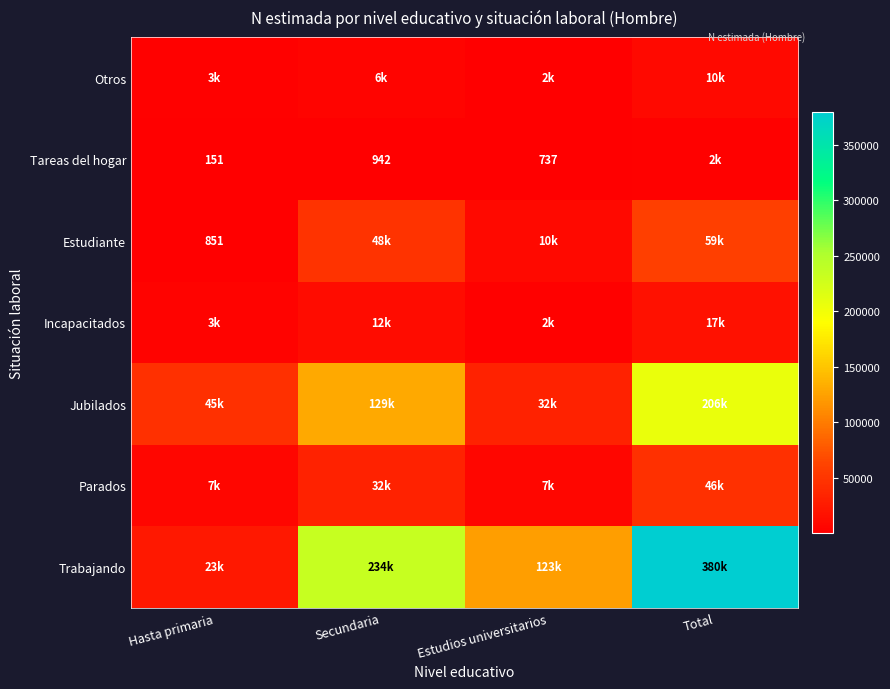

Which has a higher value, Estudios universitarios or Total?

Total